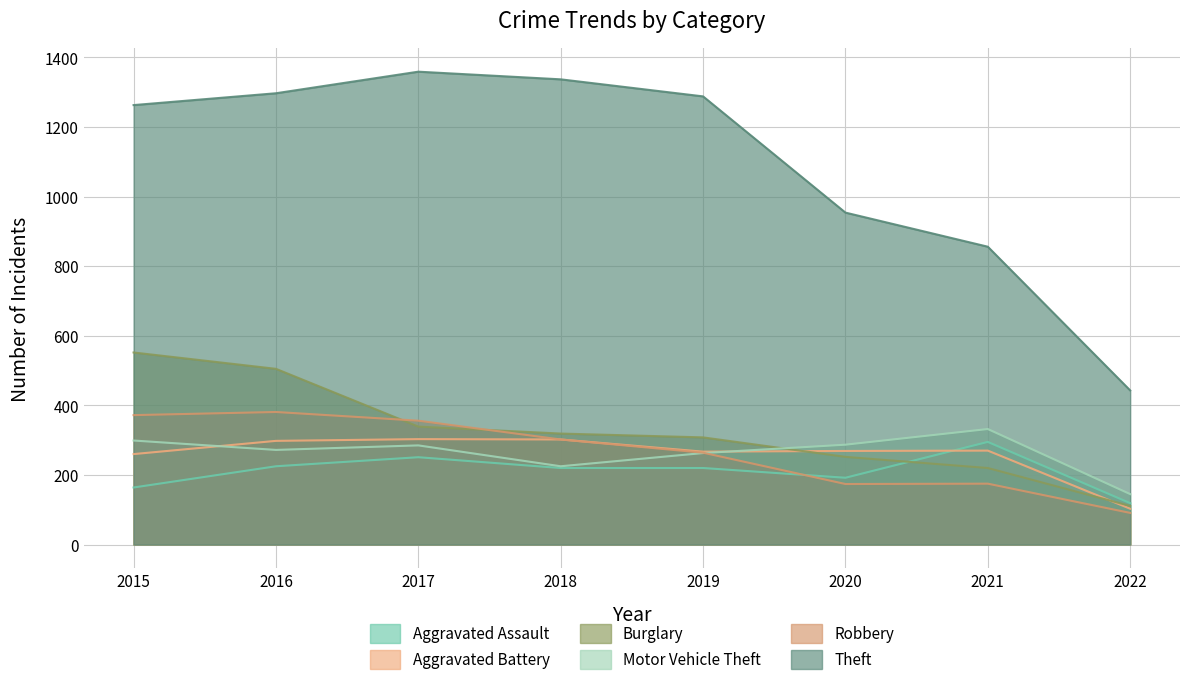

List the series in order of their peak value, lowest first.

Aggravated Assault, Aggravated Battery, Motor Vehicle Theft, Robbery, Burglary, Theft